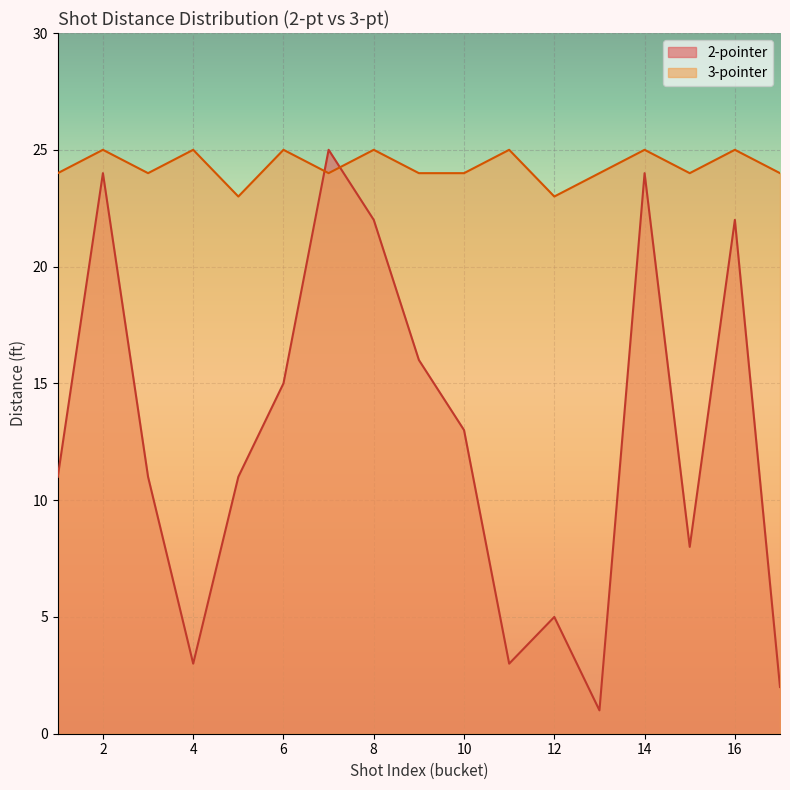

What is the change in value from 1 to 5?

-1